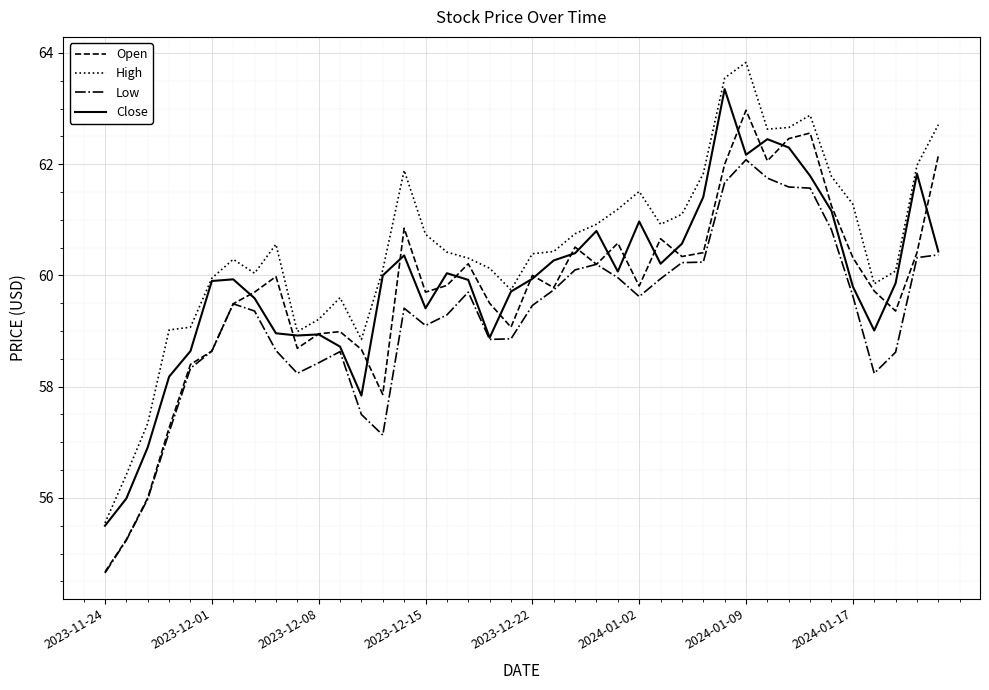

What is the minimum value for Close?

55.5